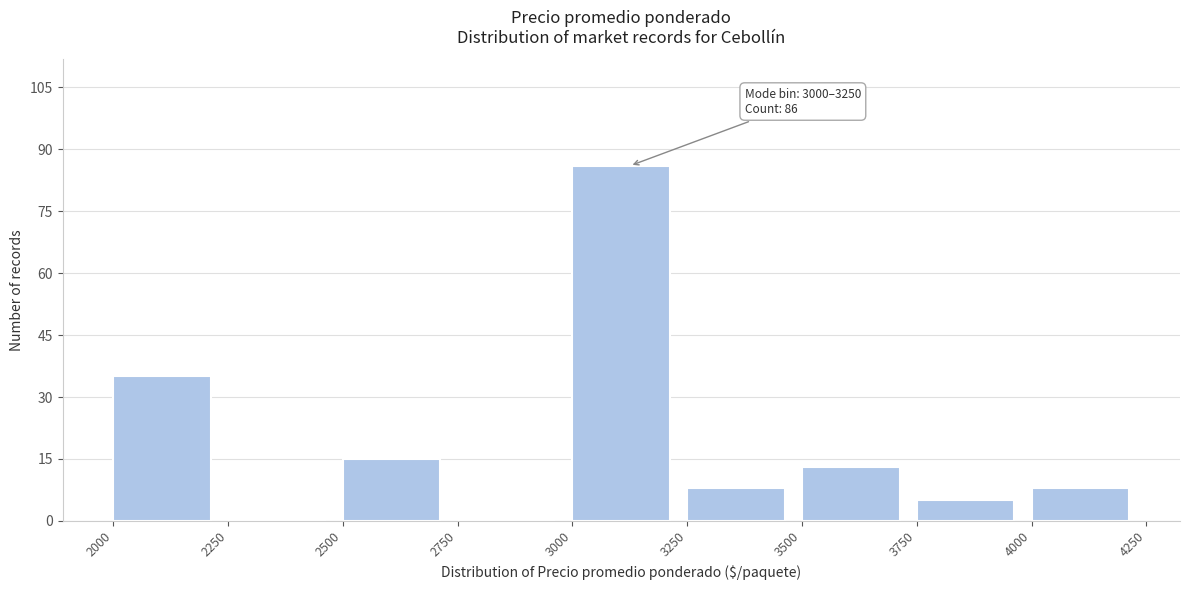

Over which range of the x-axis is the bar tallest?

3000 to 3250